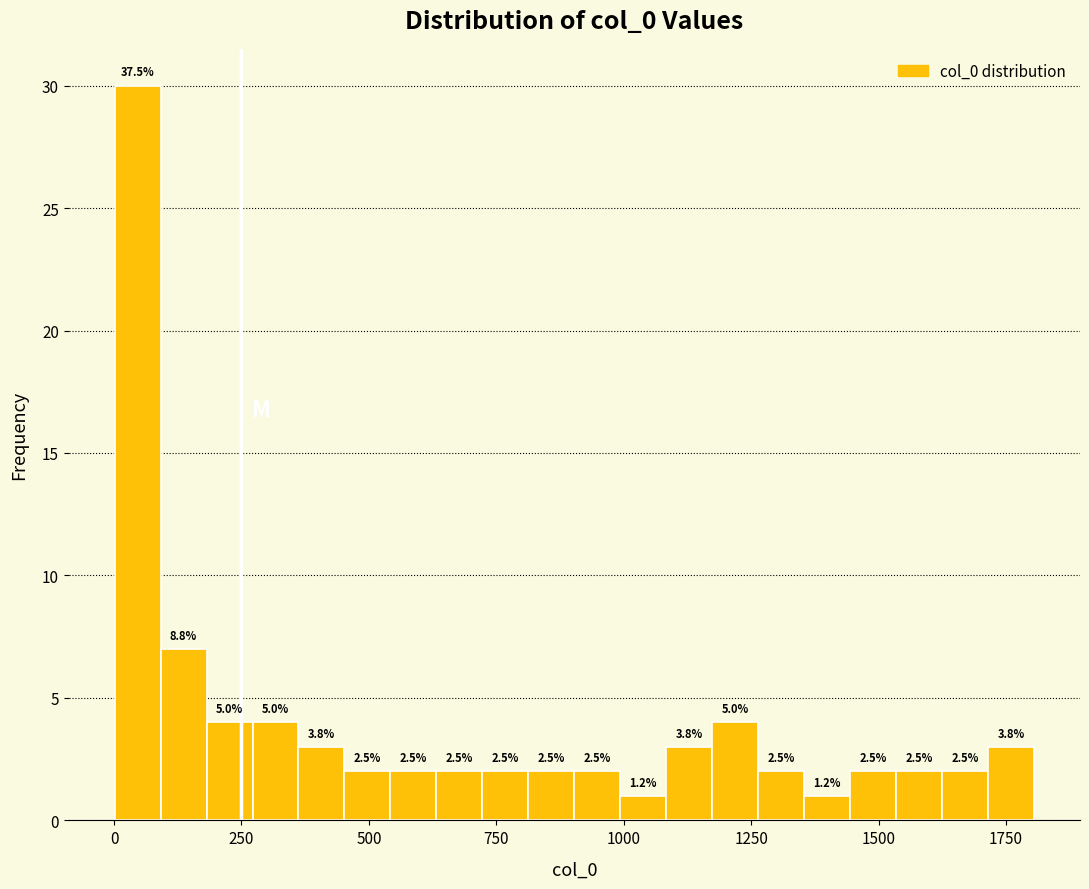

Read against the x-axis, roughly where is the centre of the tallest bar?

50